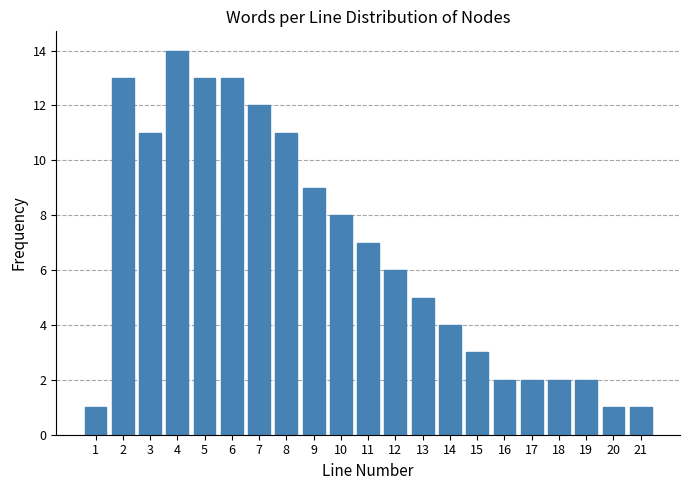

Reading right to left, what are all the values shown in this chart?

21=1	20=1	19=2	18=2	17=2	16=2	15=3	14=4	13=5	12=6	11=7	10=8	9=9	8=11	7=12	6=13	5=13	4=14	3=11	2=13	1=1